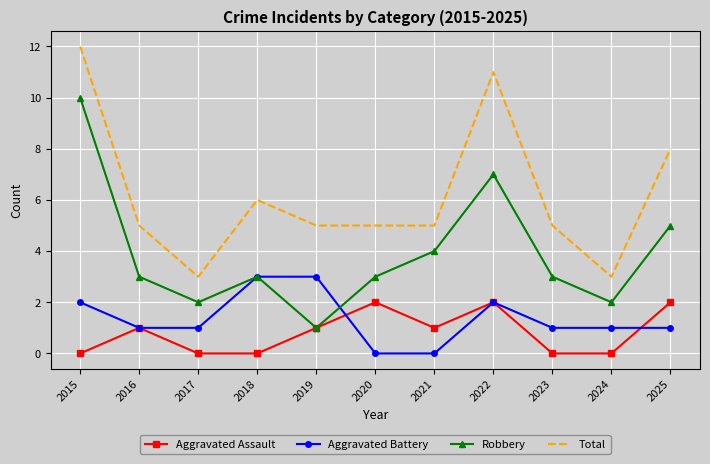

How many Robbery values are between 2 and 5?

8